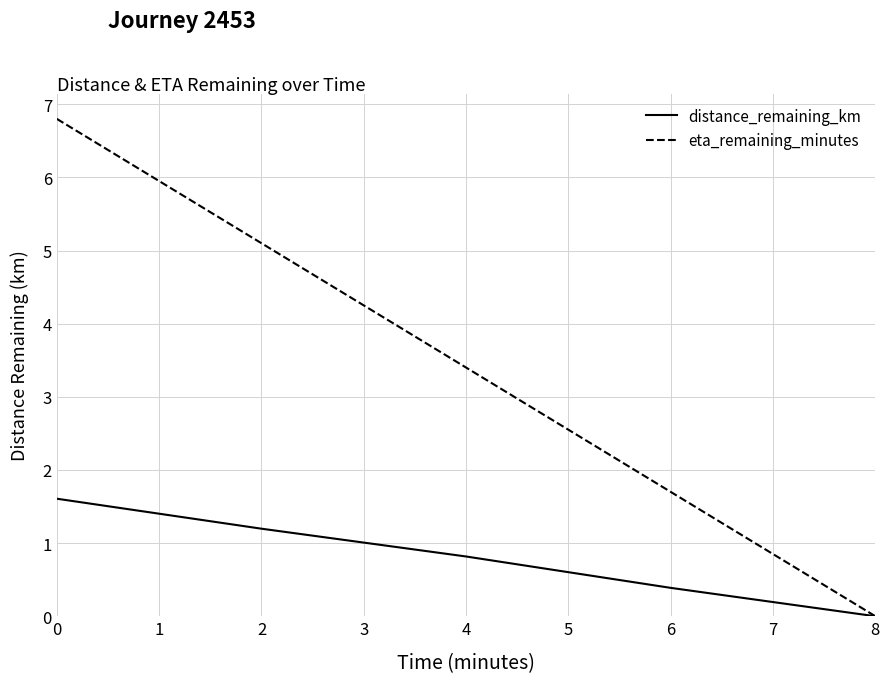

List the series in order of their overall mean, highest first.

eta_remaining_minutes, distance_remaining_km